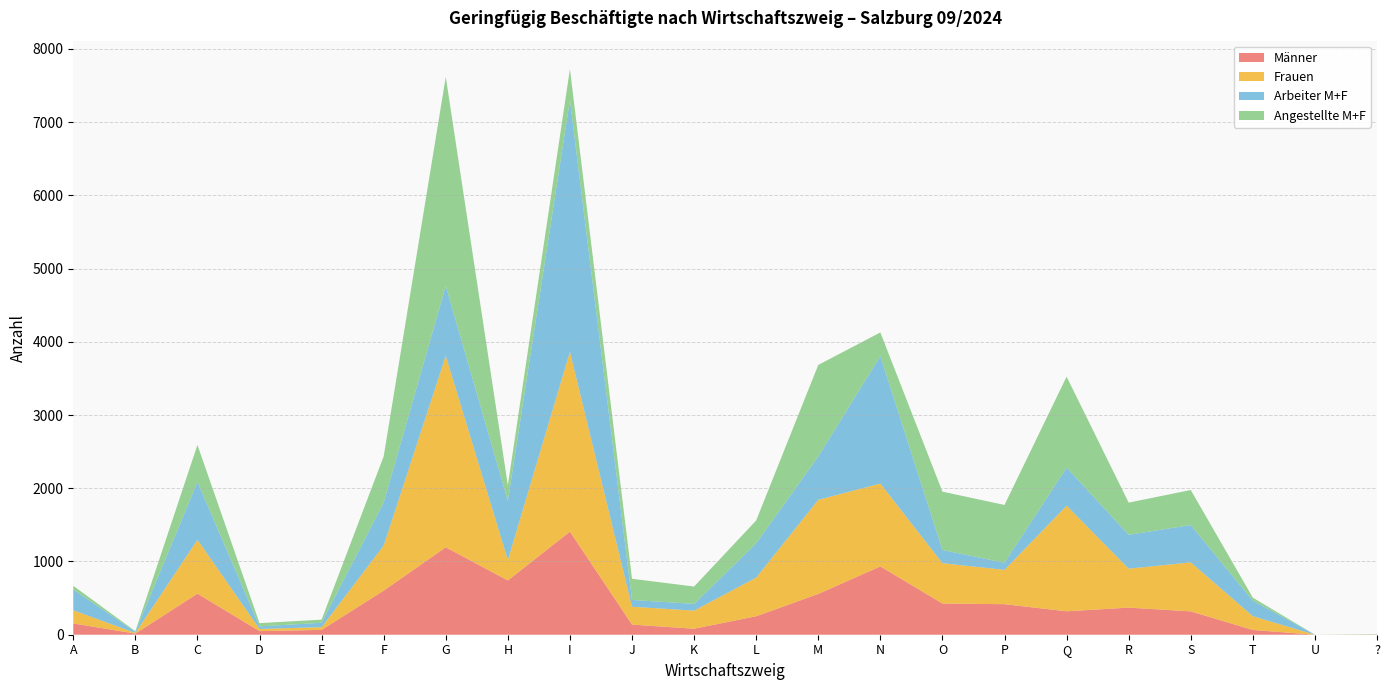

Reading left to right, what are all the values shown in this chart?

Männer: 154	15	561	49	66	602	1194	741	1408	138	82	252	557	933	426	417	320	370	319	65	0	2
Frauen: 180	9	735	30	37	616	2615	279	2455	244	247	528	1285	1131	551	469	1442	532	669	188	0	2
Arbeiter M+F: 282	16	791	35	60	587	954	807	3438	93	92	468	592	1741	180	97	520	463	509	212	0	1
Angestellte M+F: 52	8	505	44	43	631	2855	213	425	289	237	312	1250	323	797	789	1242	439	479	41	0	3